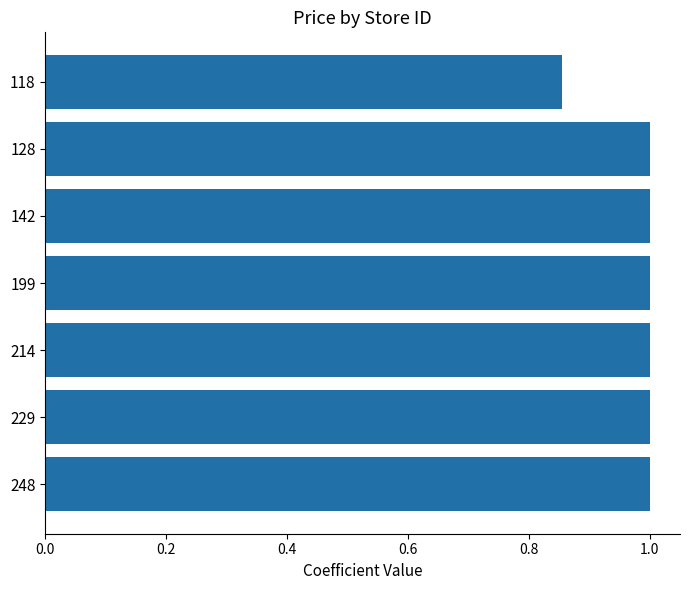

What is the change in value from 118 to 142?

+0.1